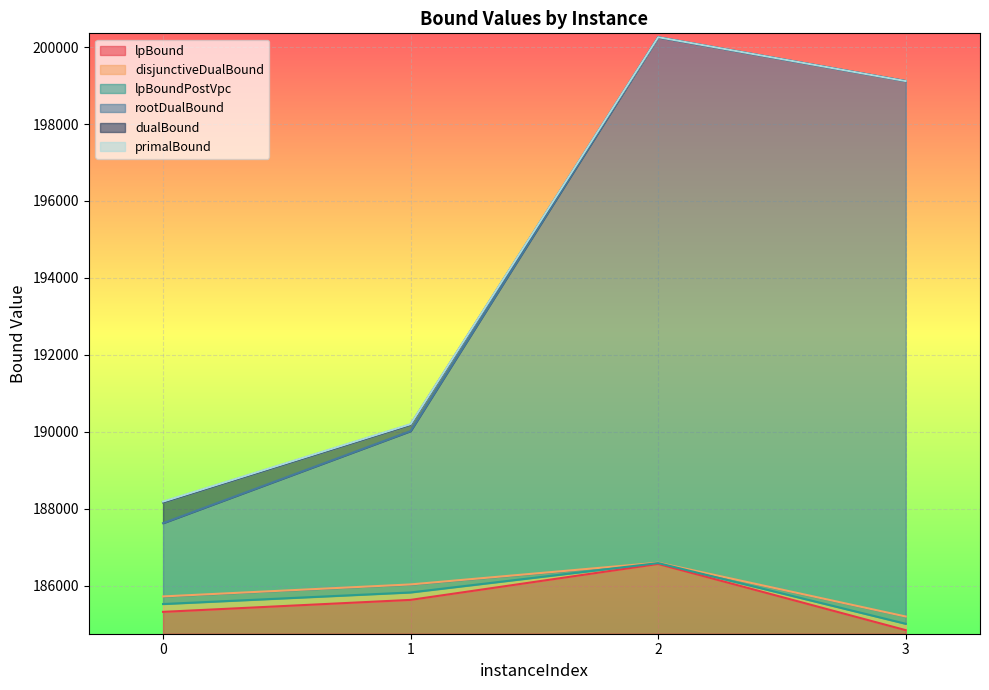

Is it true that lpBound equals 185321.4 at 0?

True